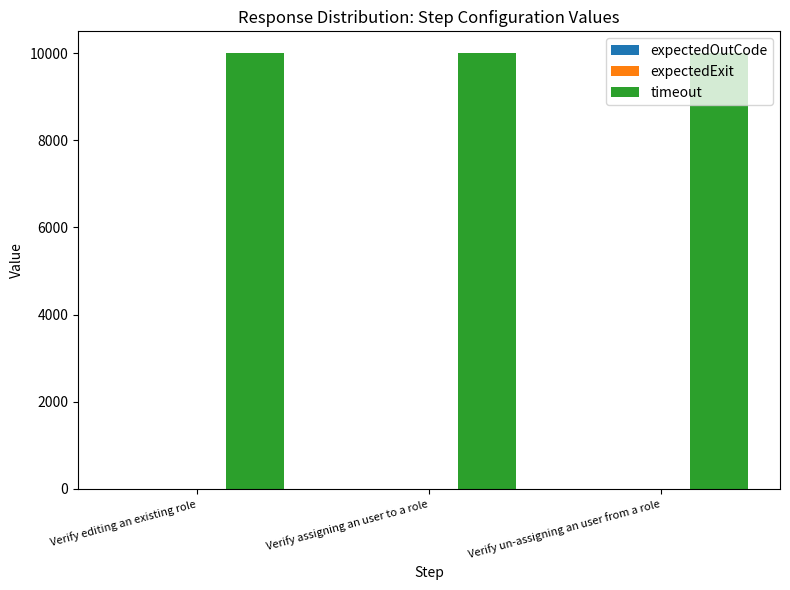

At how many categories does at least one series exceed 227?

3